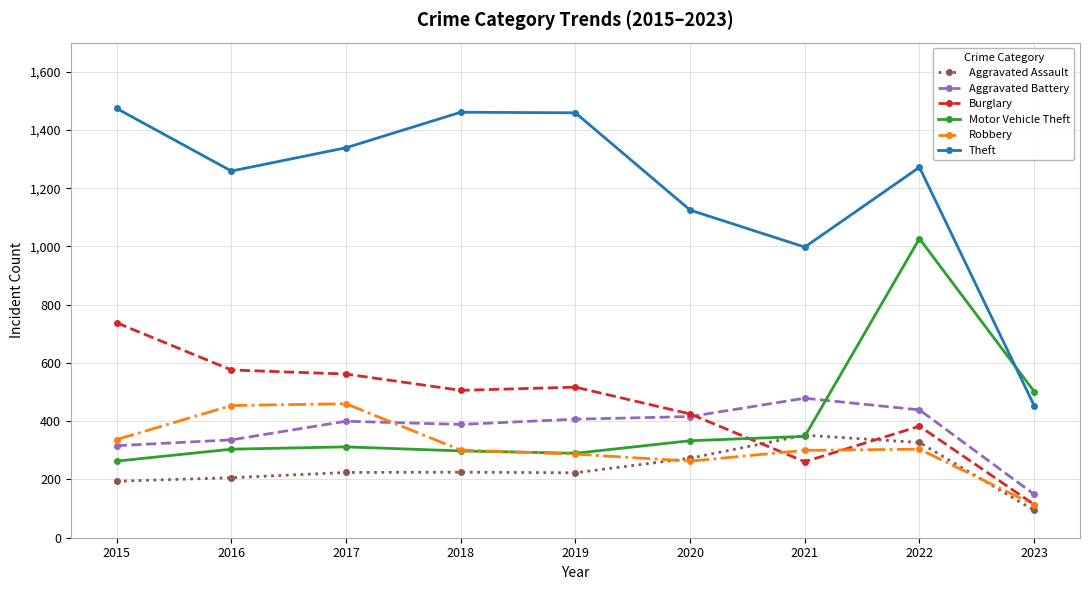

Which category has the highest value in the Aggravated Assault series?

2021